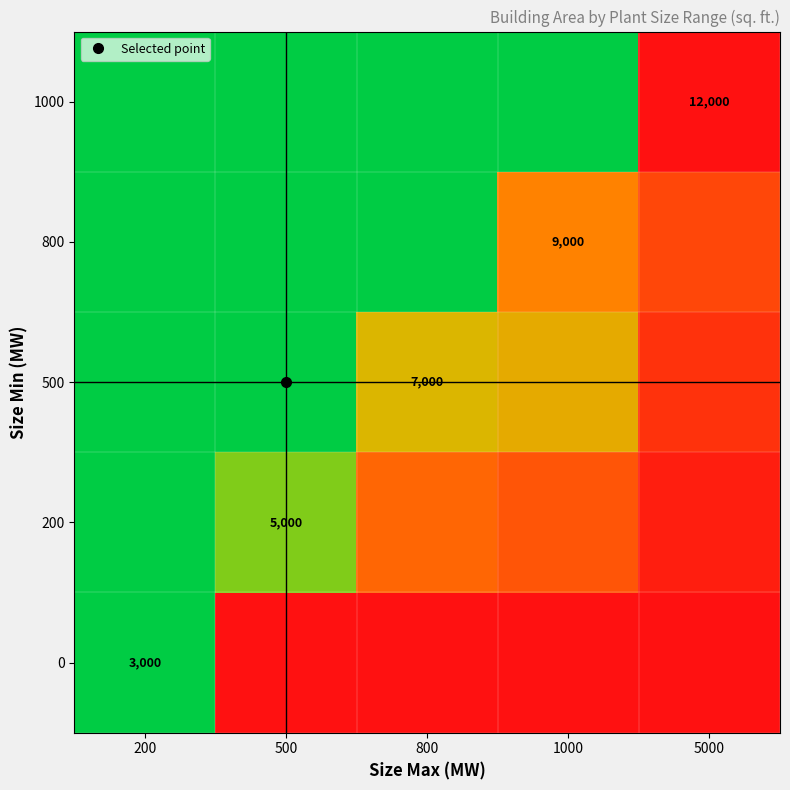

True or false: 200 has a value of 3339.5 at 500.

False